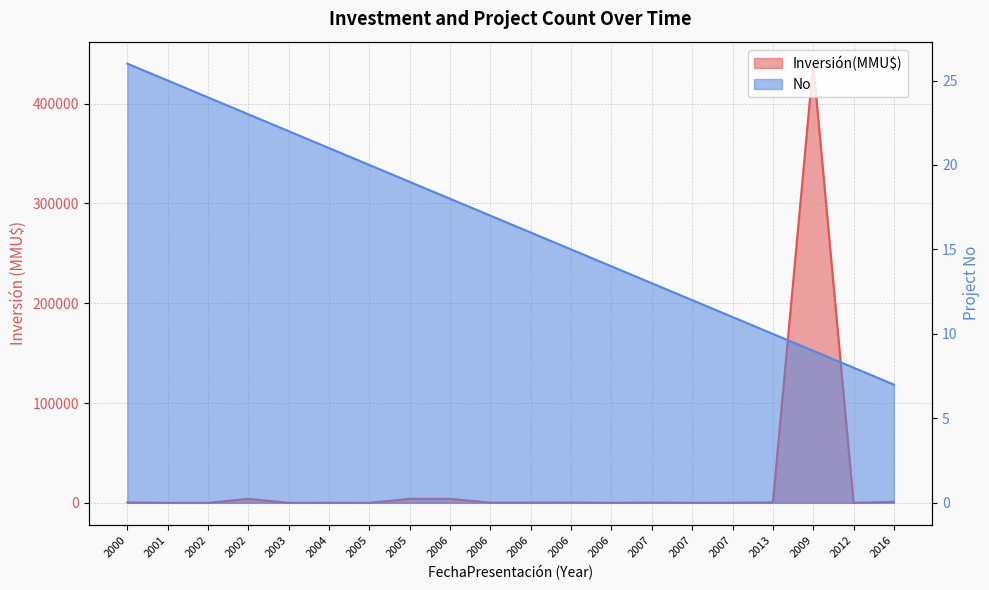

What is the greatest value displayed?

440000